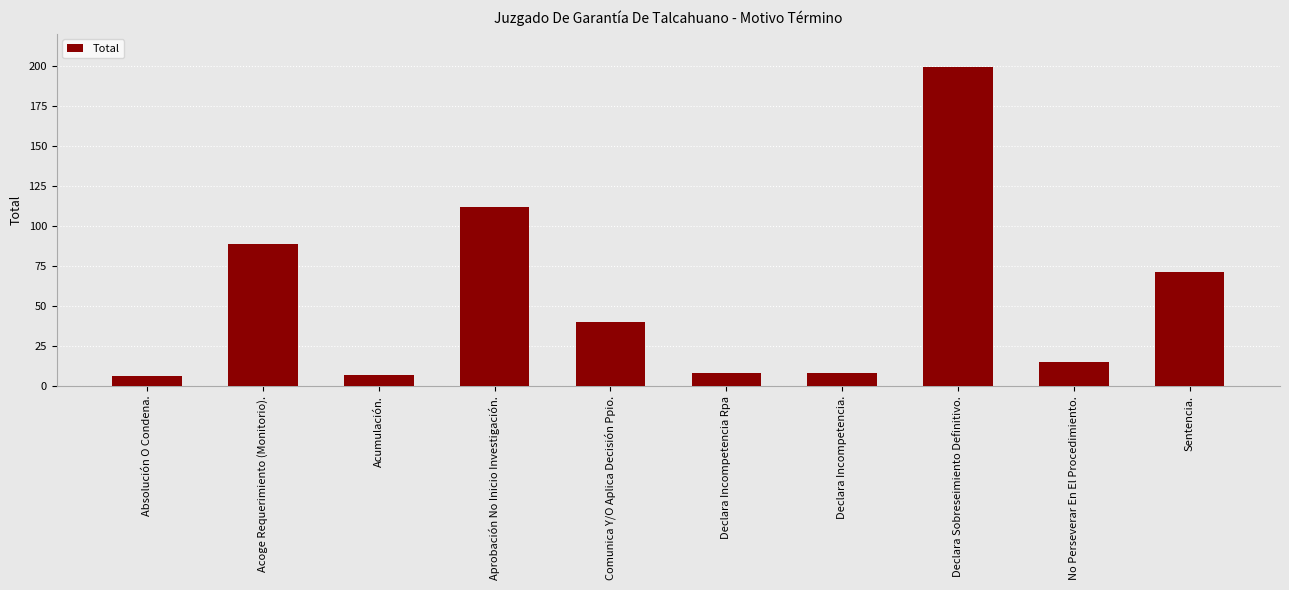

Reading right to left, extract all data points from this chart.

71	15	199	8	8	40	112	7	89	6